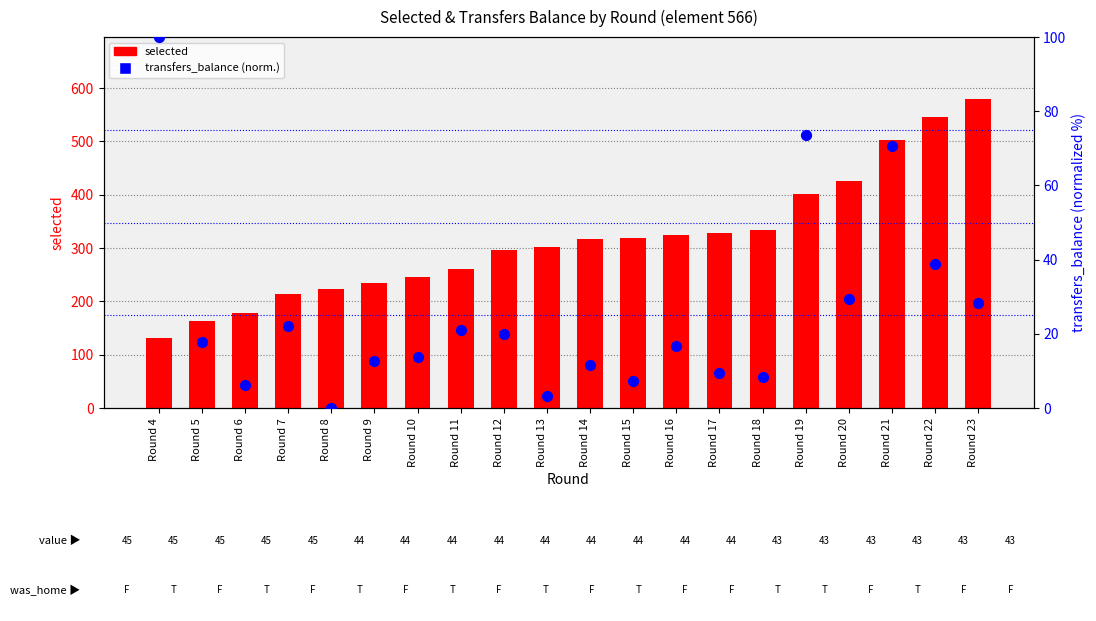

Which series contains the lowest Y value?

transfers_balance (normalized)